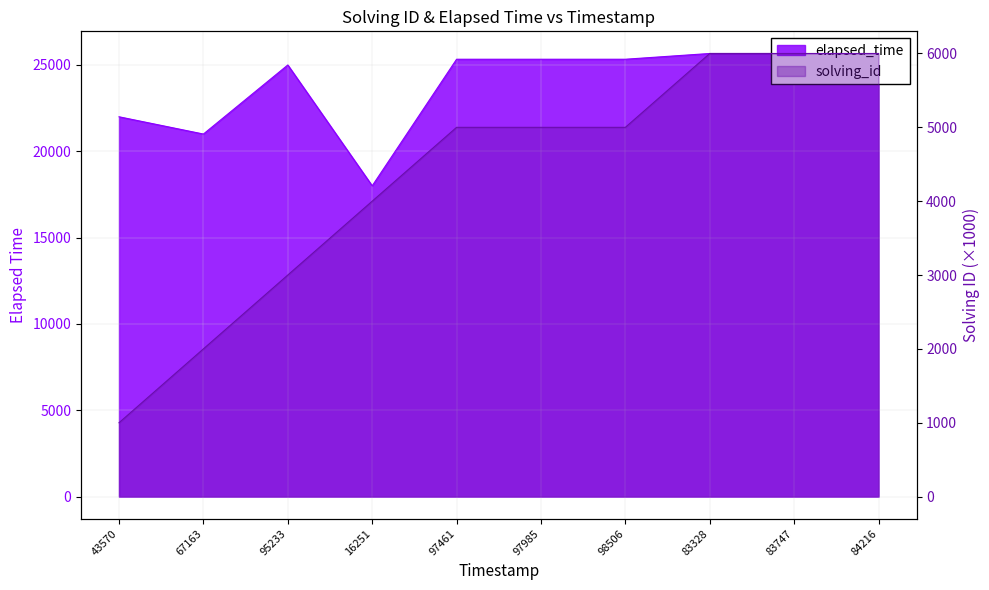

What is the sum of all elapsed_time values?

238997